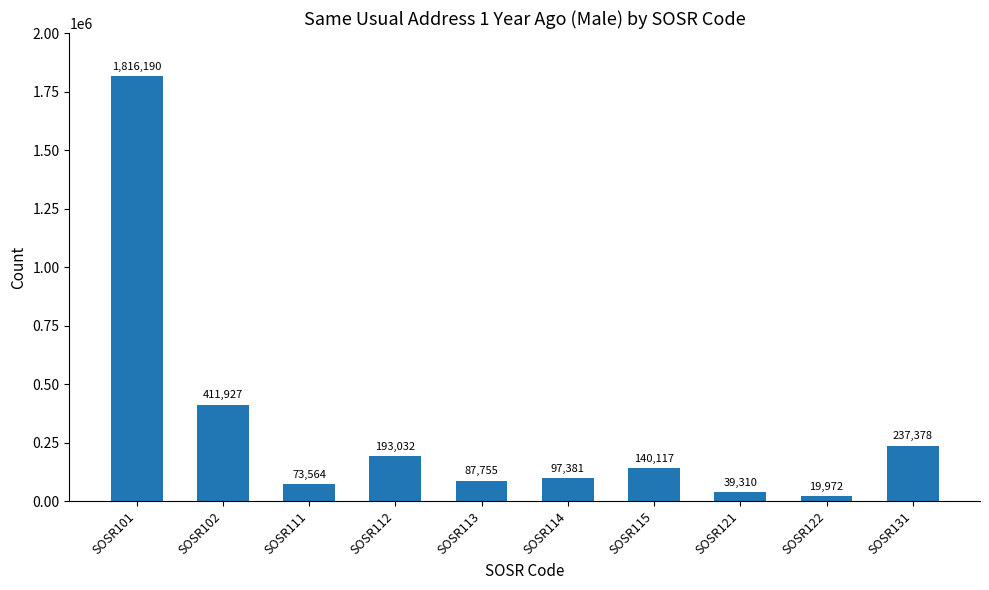

Reading left to right, extract all data points from this chart.

1816190	411927	73564	193032	87755	97381	140117	39310	19972	237378